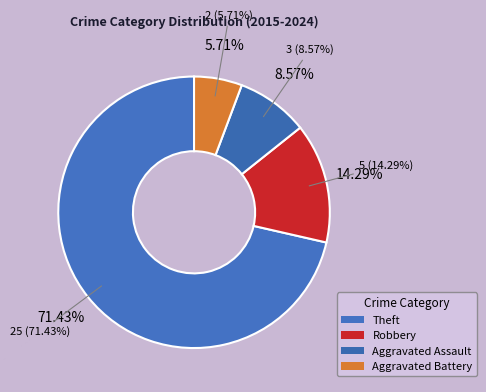

Combined, do Aggravated Battery and Aggravated Assault account for over 50%?

No